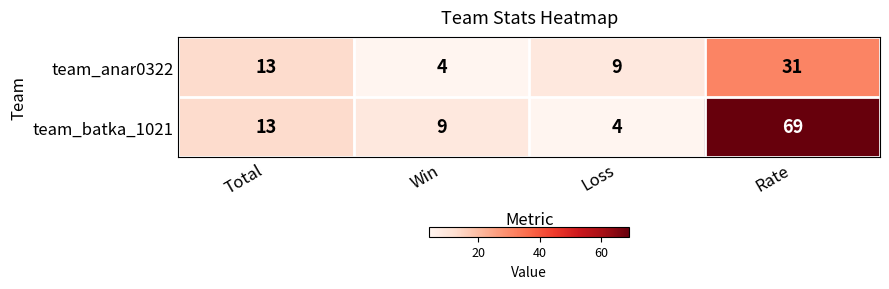

The team_batka_1021 series shows 4 at Loss. True or false?

True